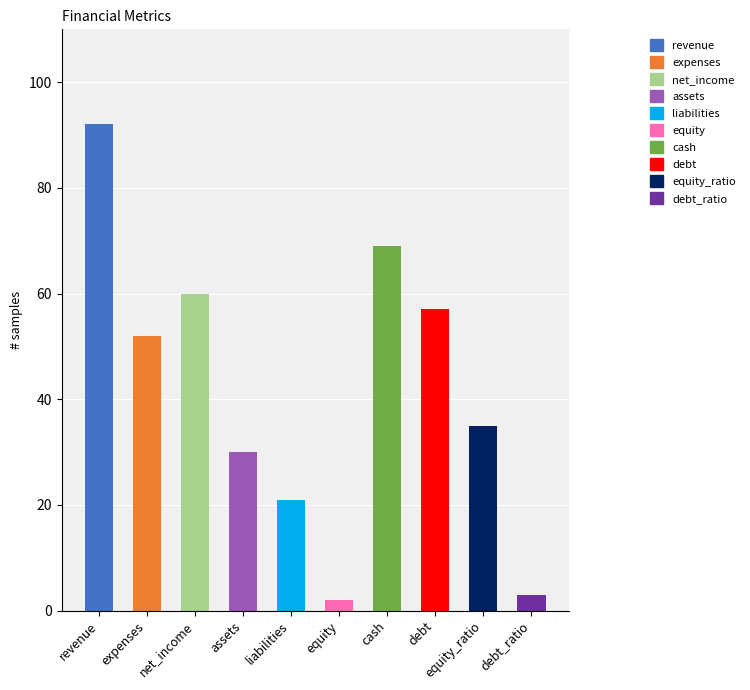

How many categories are shown in the chart?

10